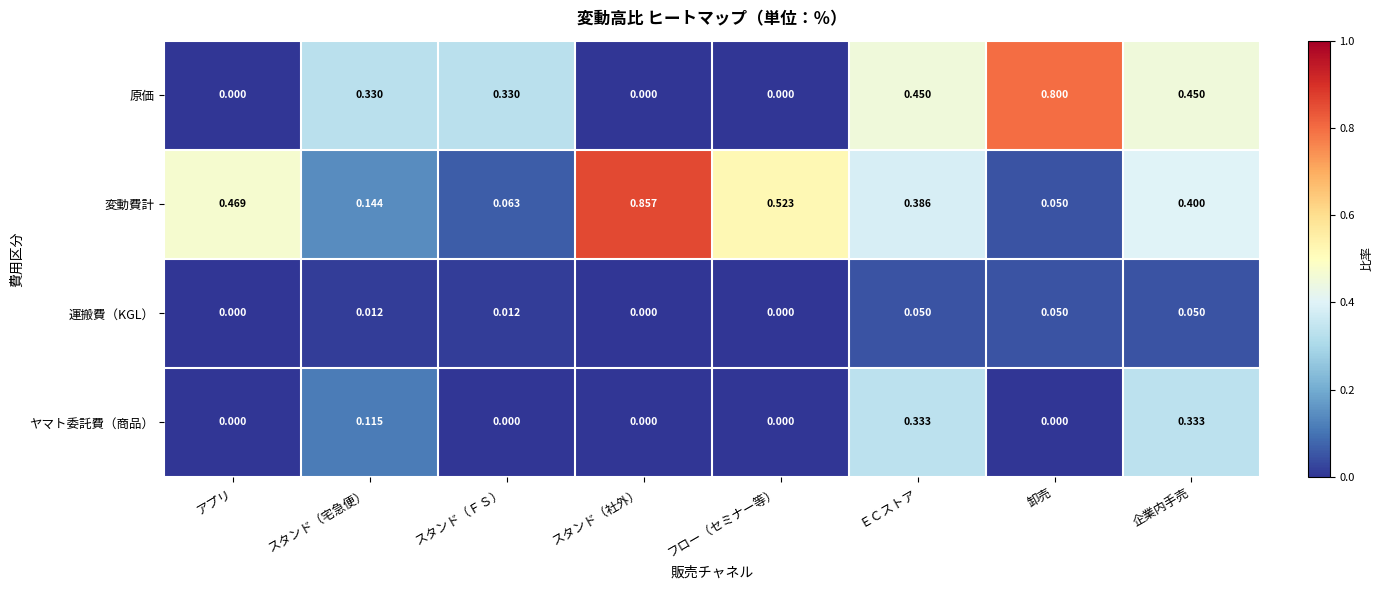

Which series has the largest range (max minus min)?

変動費計